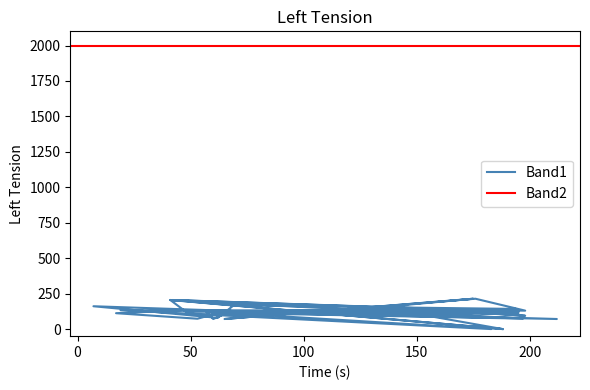

How many positive values are there?

37